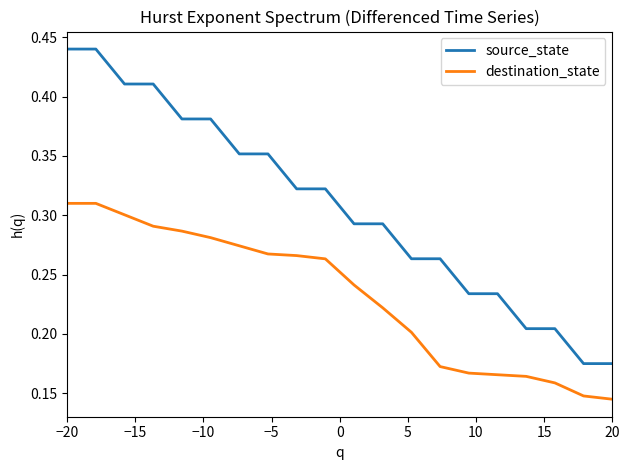

List the series in order of their overall mean, highest first.

source_state, destination_state